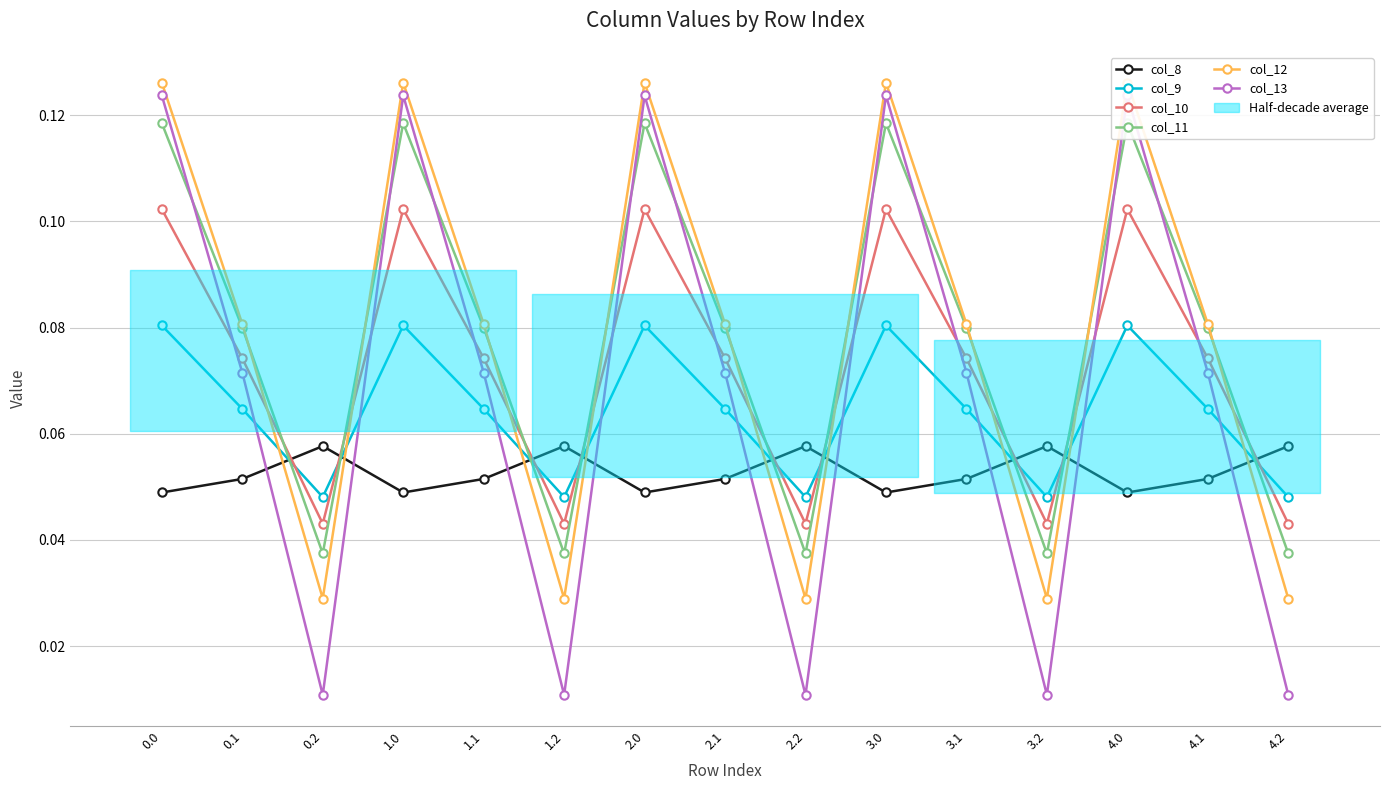

True or false: col_12 has more than 1 points higher than both neighbors.

True